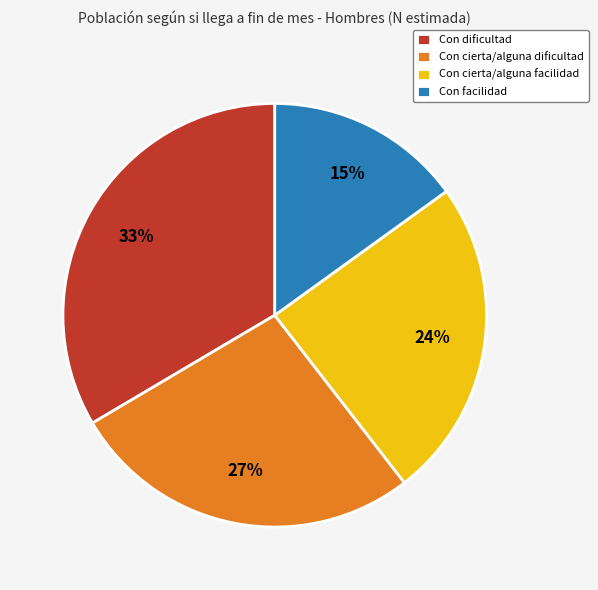

How many slices are in this pie chart?

4